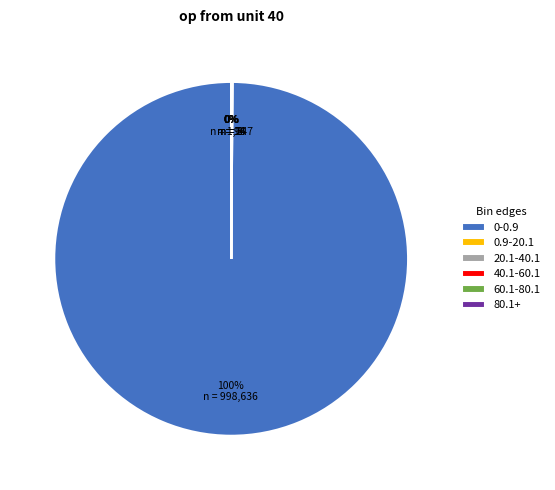

True or false: 0-0.9 accounts for 100% of the total.

True